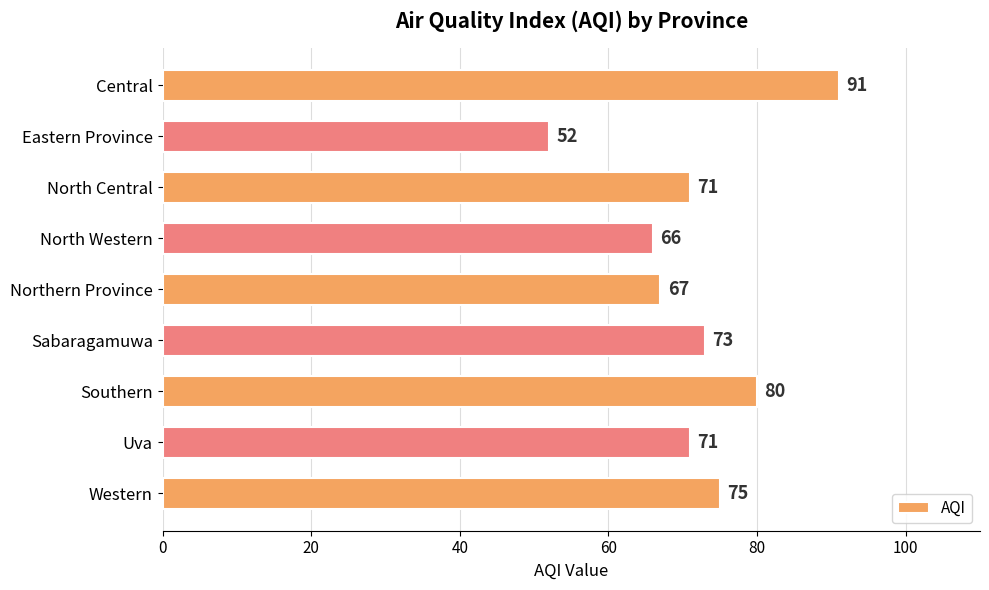

What is the change in value from Central to Eastern Province?

-39